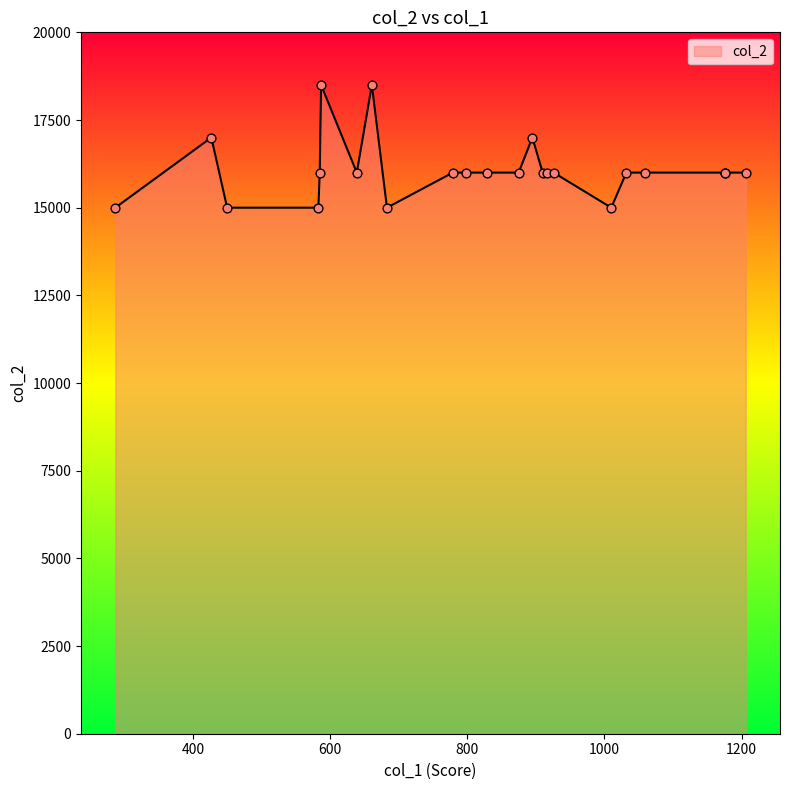

Between 1176 and 661, which is larger?

661